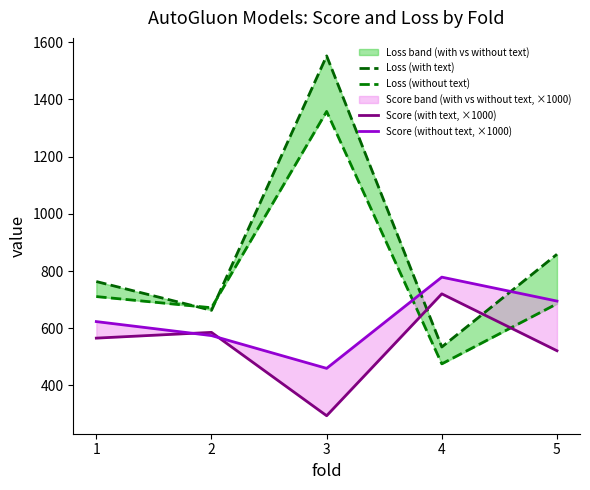

What is the sum of the Score (without text, ×1000) values at 3 and 1?

1083.0